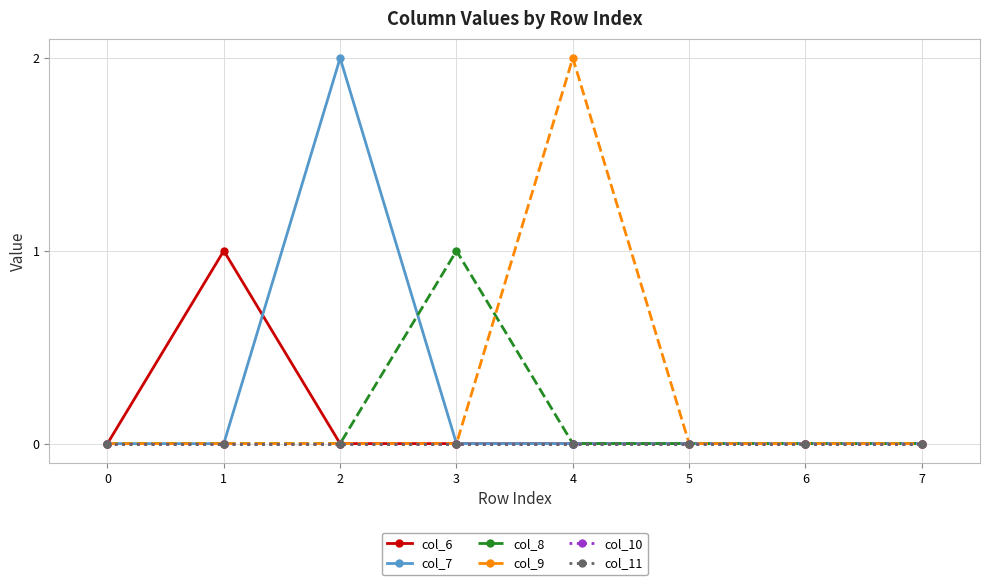

Does the chart have visible grid lines?

Yes